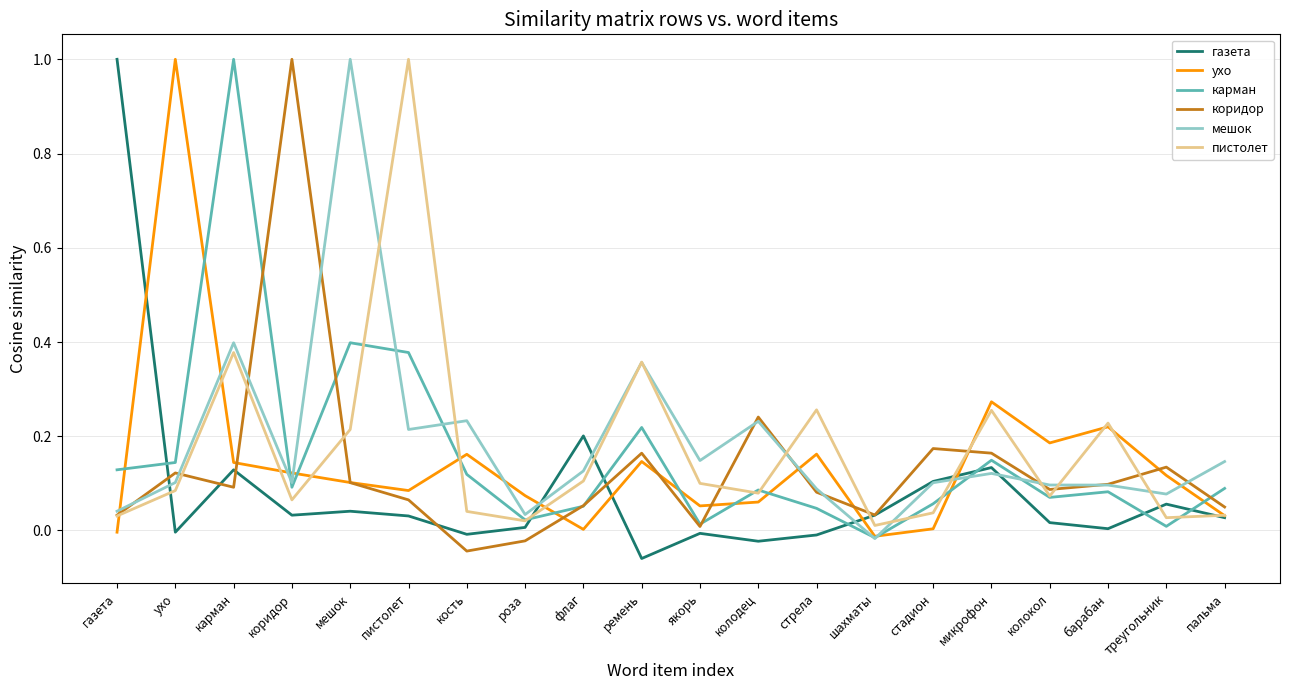

At which label does коридор first exceed 0?

газета